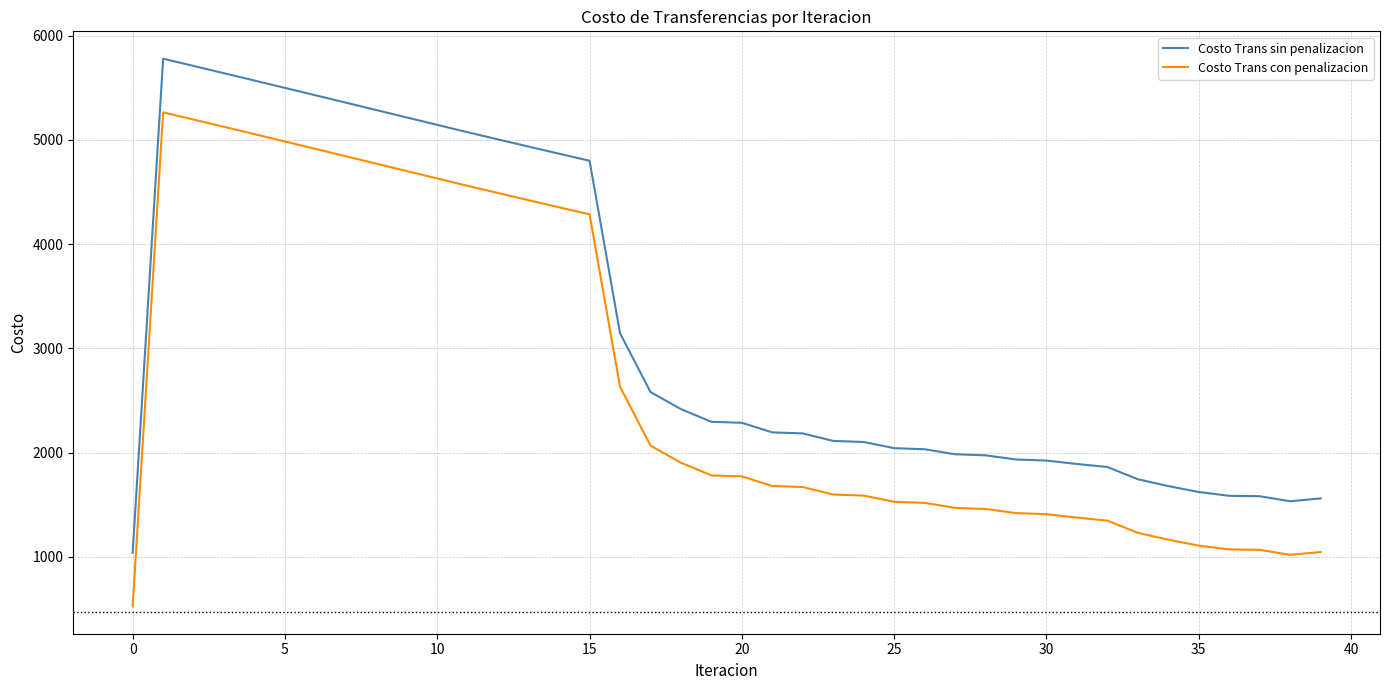

What is the smallest value displayed?

526.5